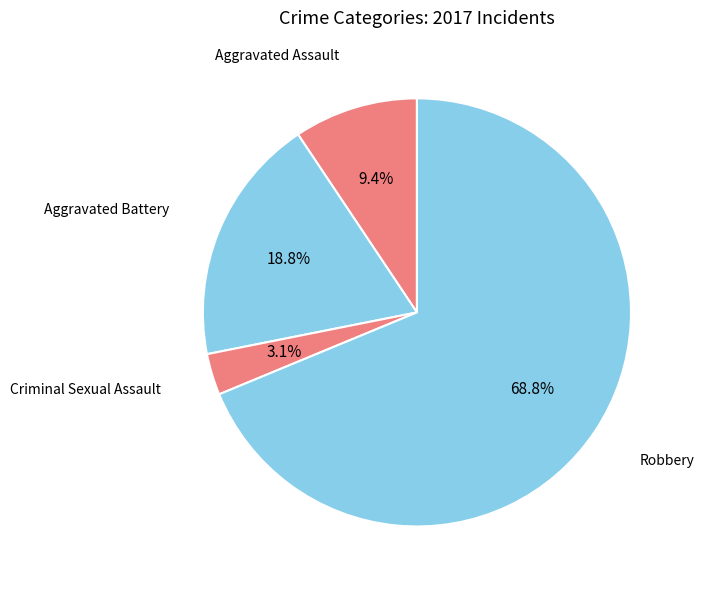

How many segments does this pie chart have?

4